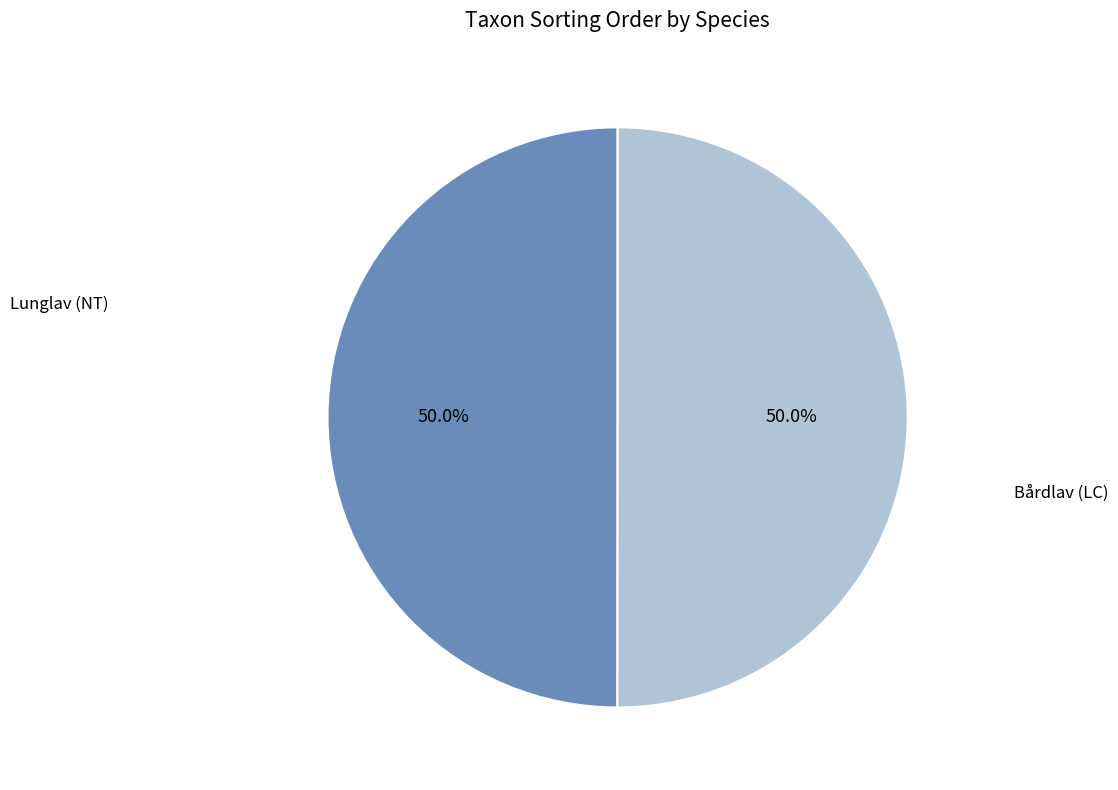

How many segments does this pie chart have?

2